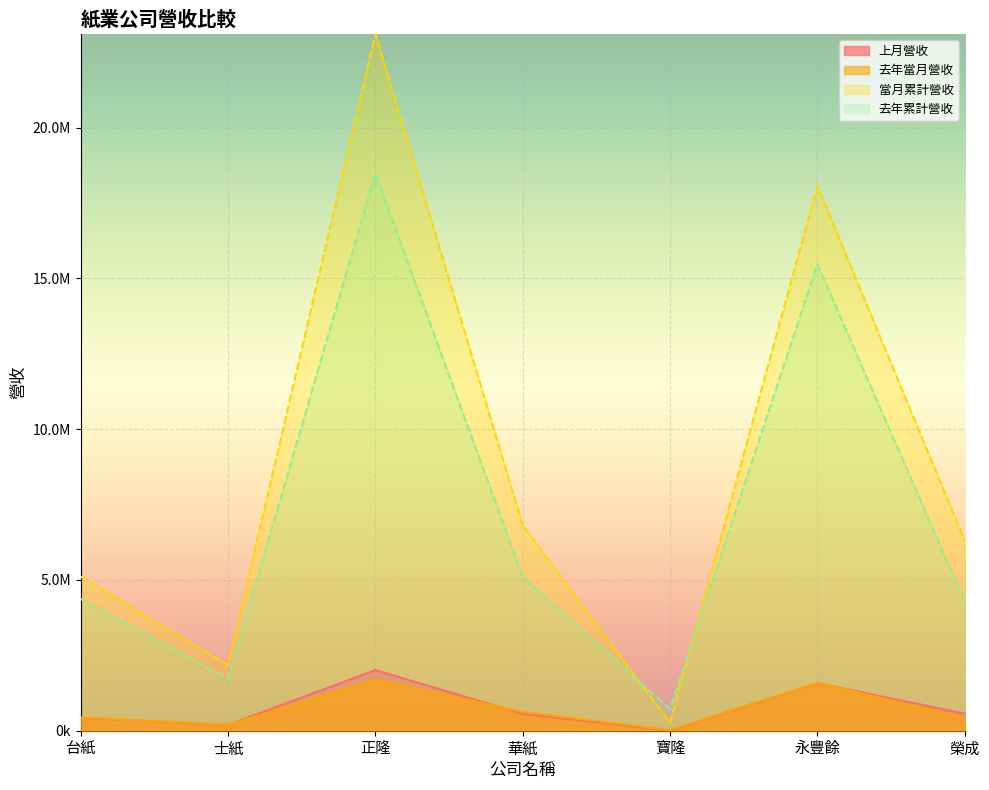

What is the difference between the highest and lowest values at 華紙?

6249886